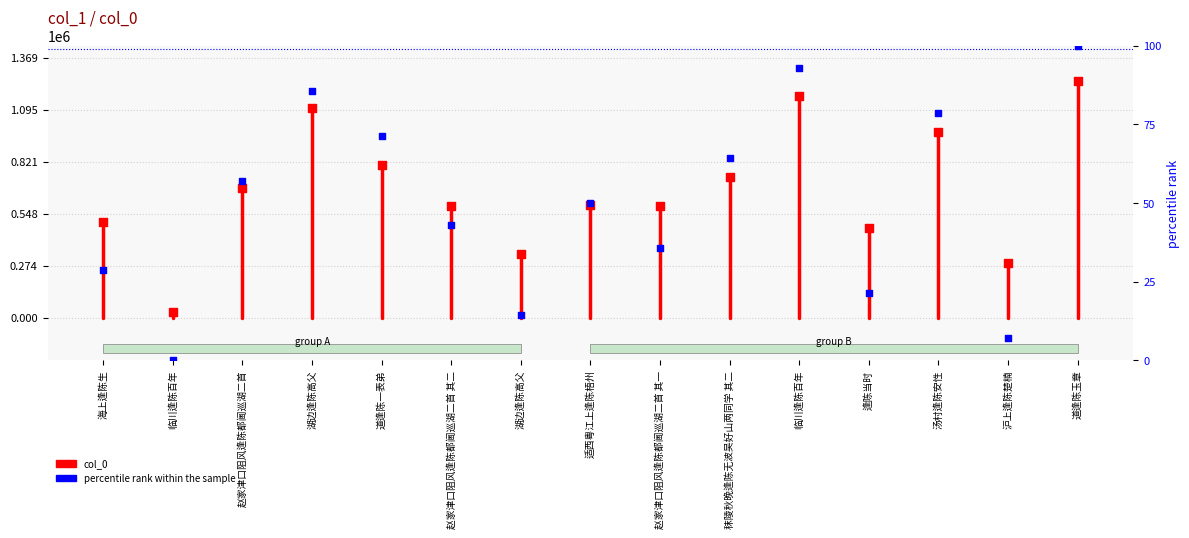

Which series reaches the minimum Y coordinate?

percentile rank within the sample